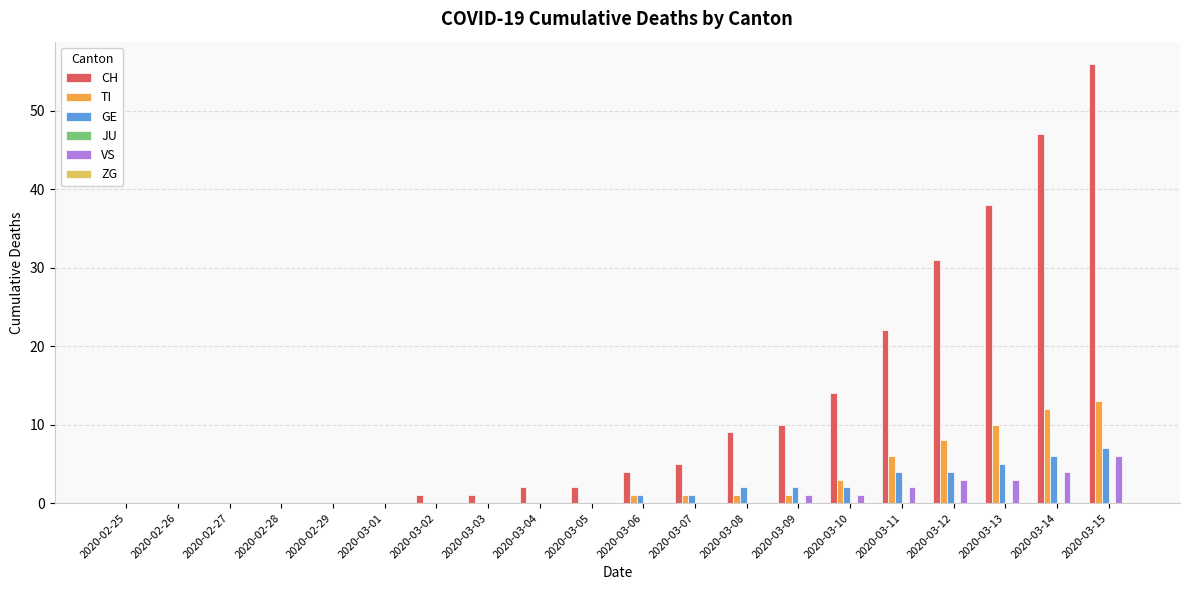

Are the bars grouped side by side (vs. stacked)?

Yes